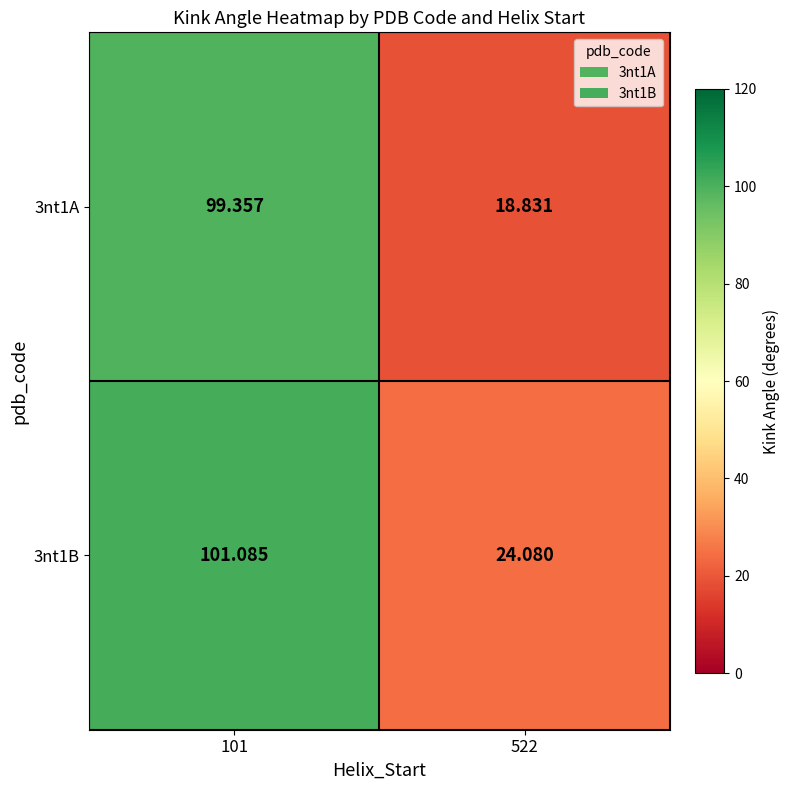

Is the value of 3nt1A at 101 greater than the value of 3nt1B at 101?

No